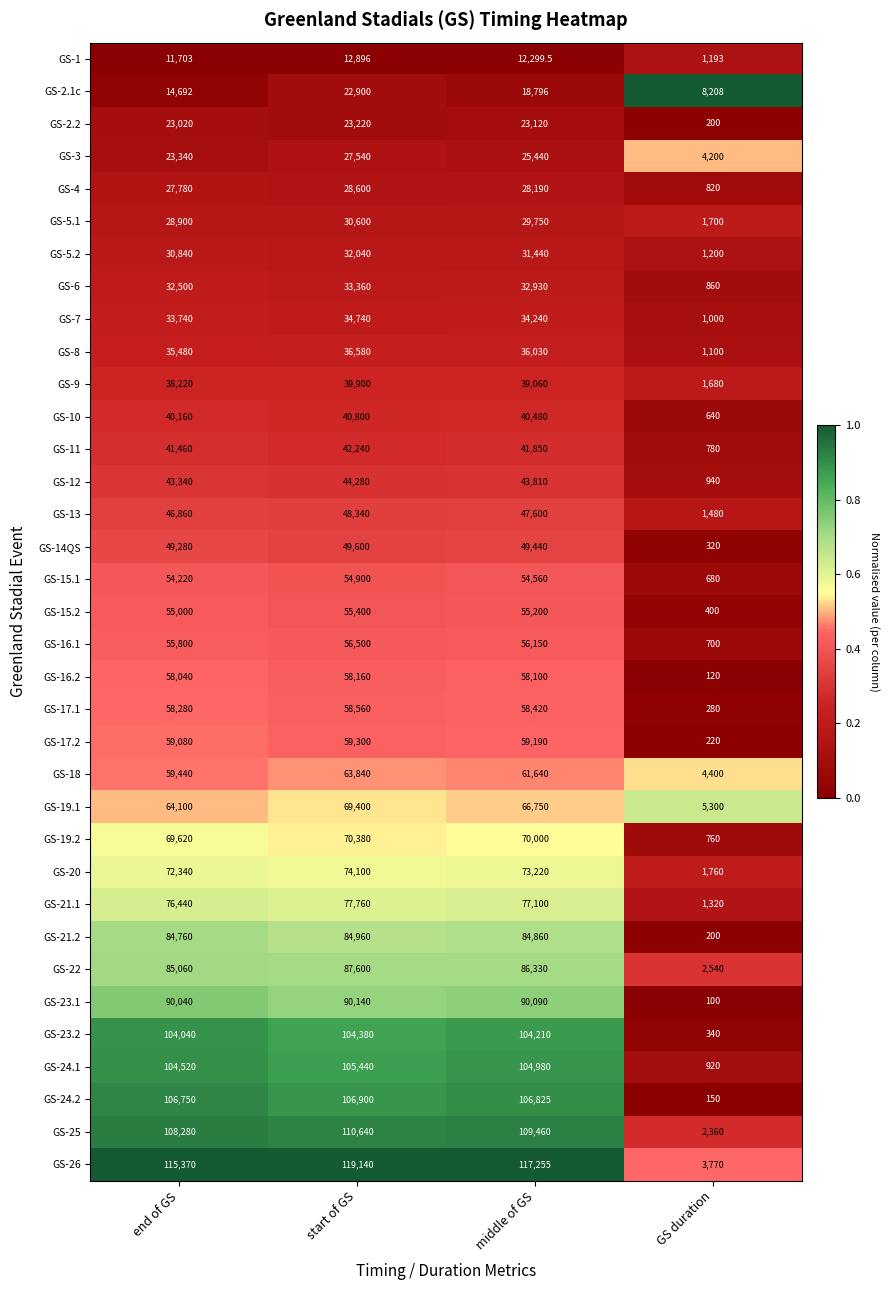

Which series has the largest range (max minus min)?

GS-26